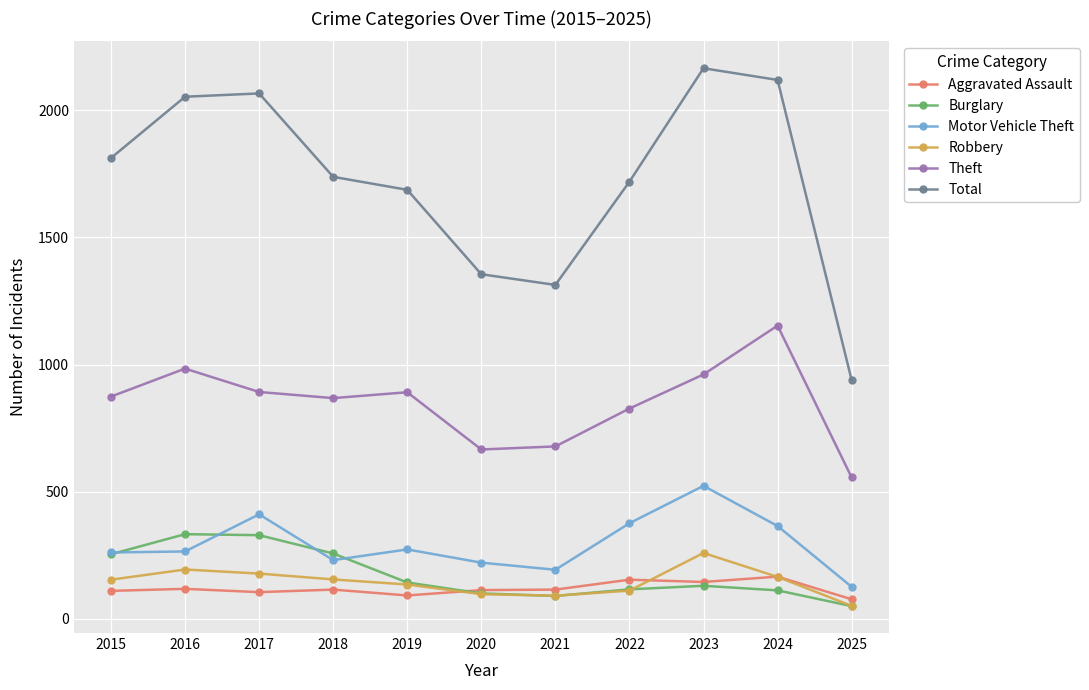

In Burglary, how many points are lower than both neighbors (excluding endpoints)?

1